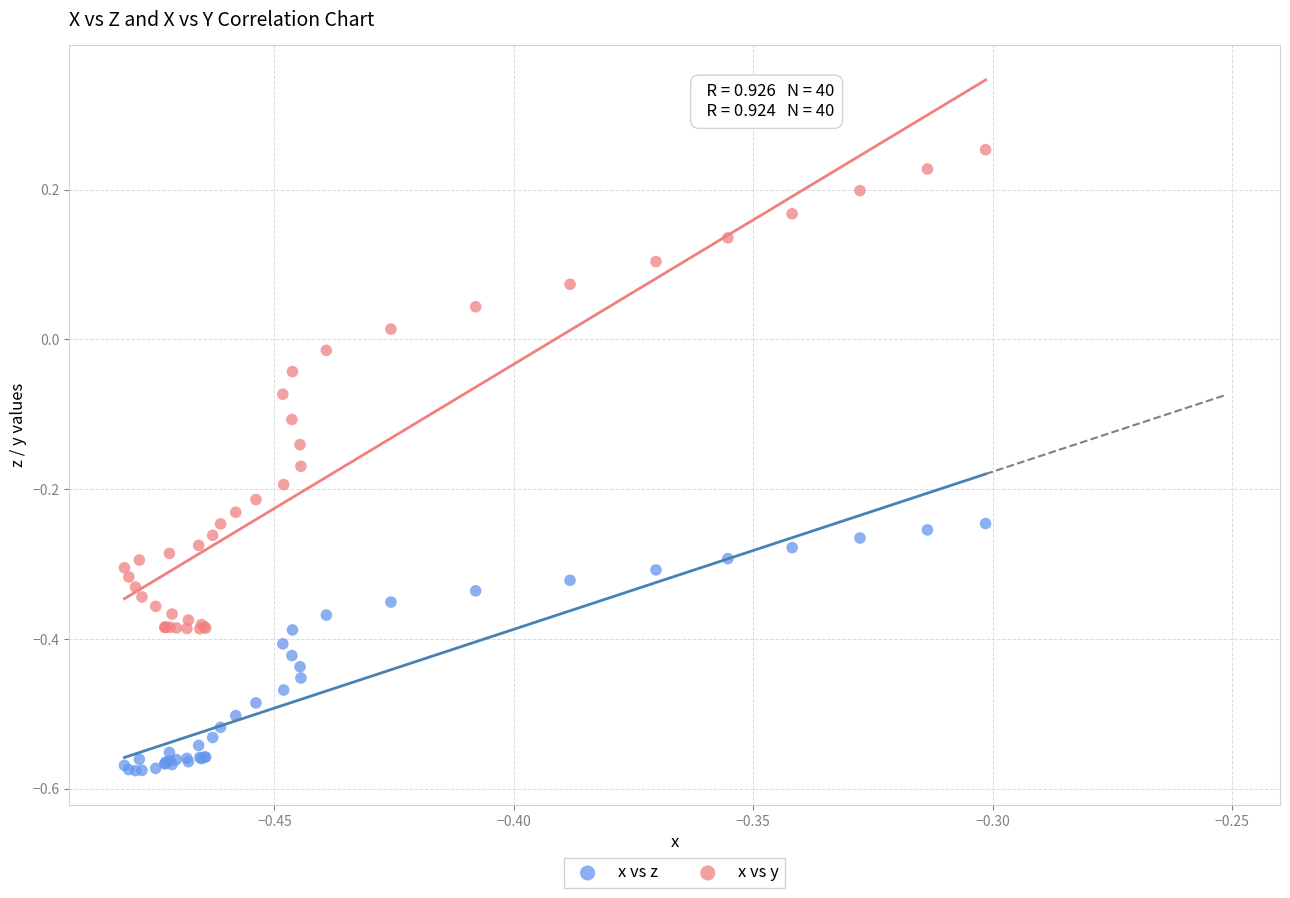

Which series contains the highest Y value?

x vs y